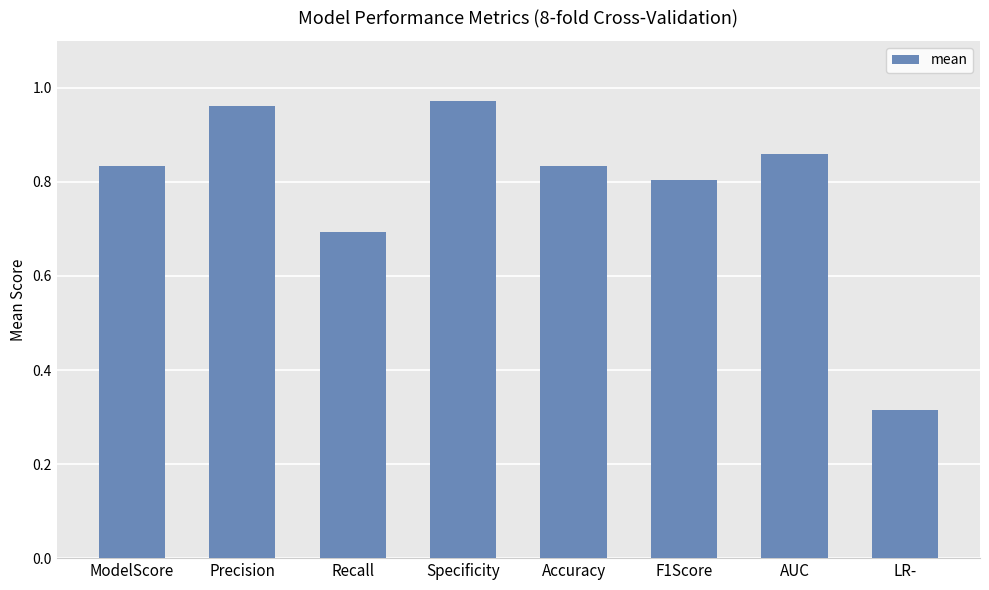

Between LR- and Accuracy, which is larger?

Accuracy